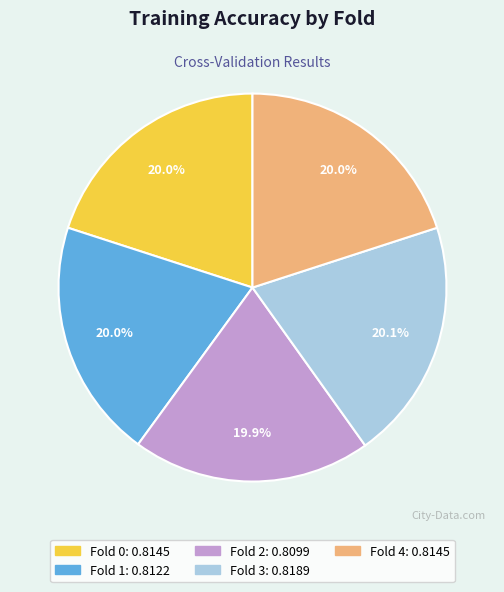

True or false: Fold 0 accounts for 29% of the total.

False